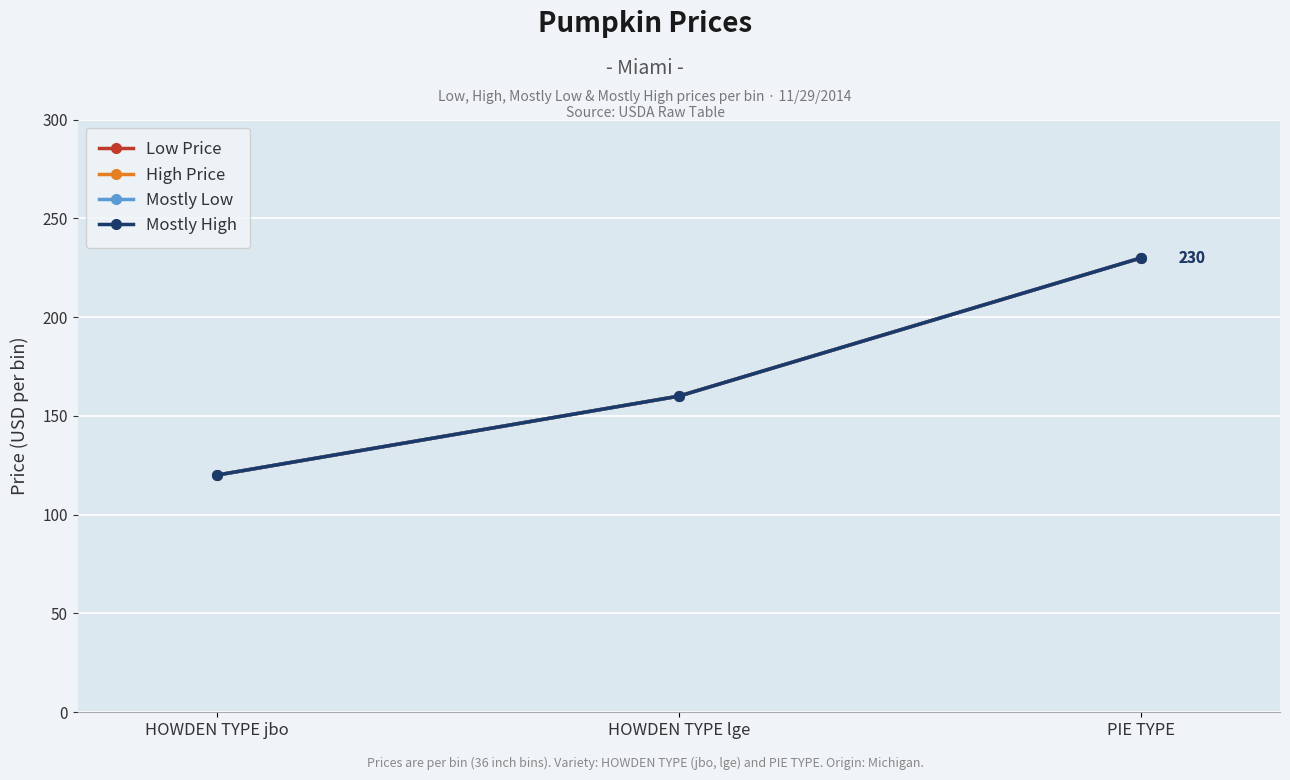

What value does the Low Price series have at PIE TYPE, to the nearest 10?

230